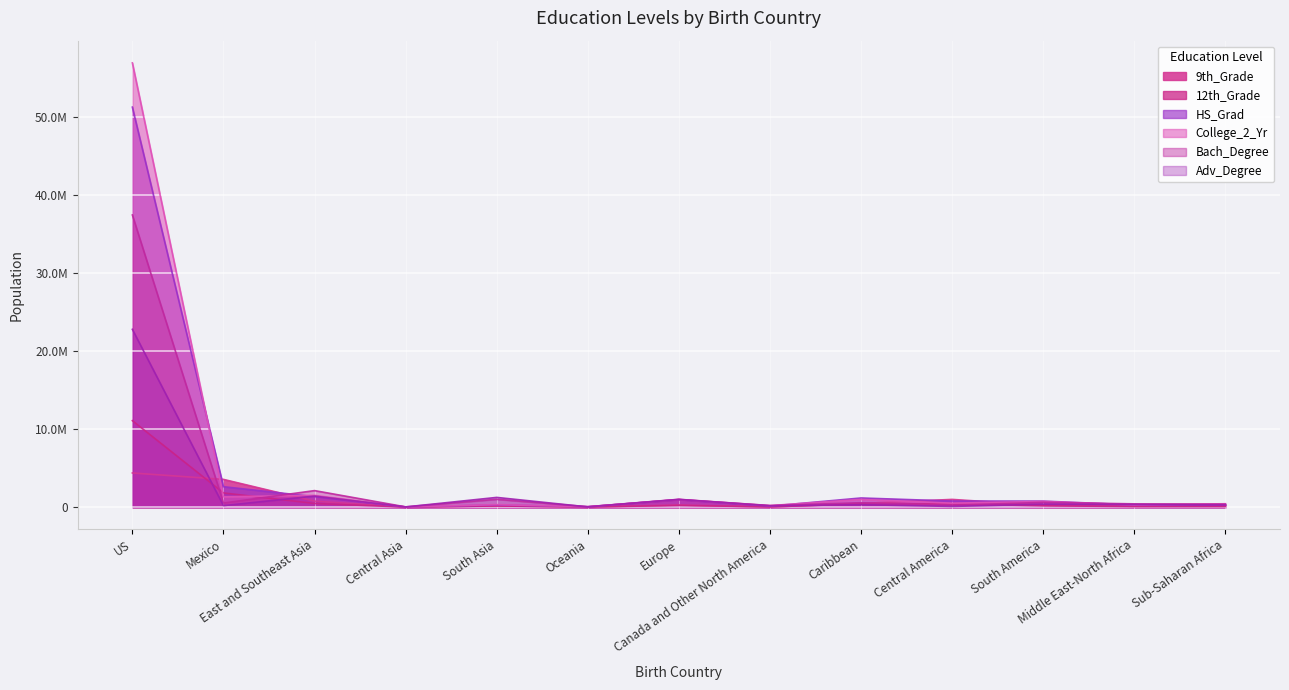

The Bach_Degree series shows 37458246 at US. True or false?

True